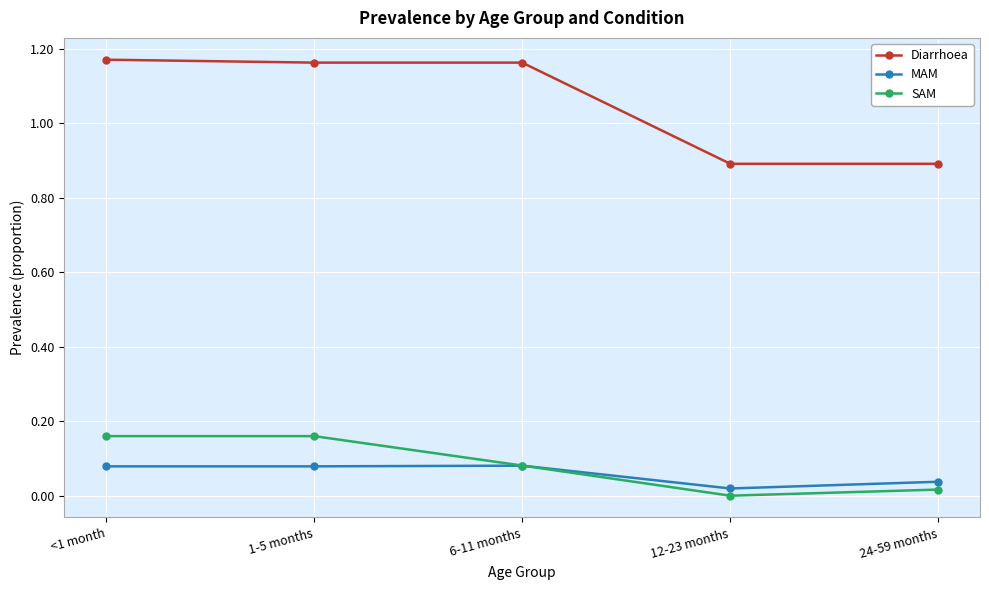

Rank the series at 12-23 months from lowest to highest value.

SAM, MAM, Diarrhoea